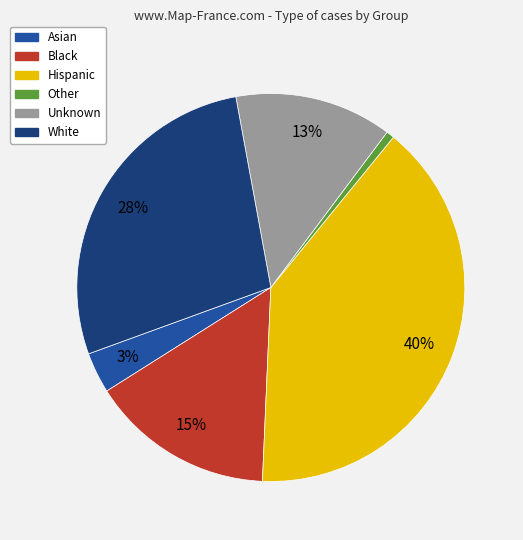

Rank the categories by value from highest to lowest.

Hispanic, White, Black, Unknown, Asian, Other